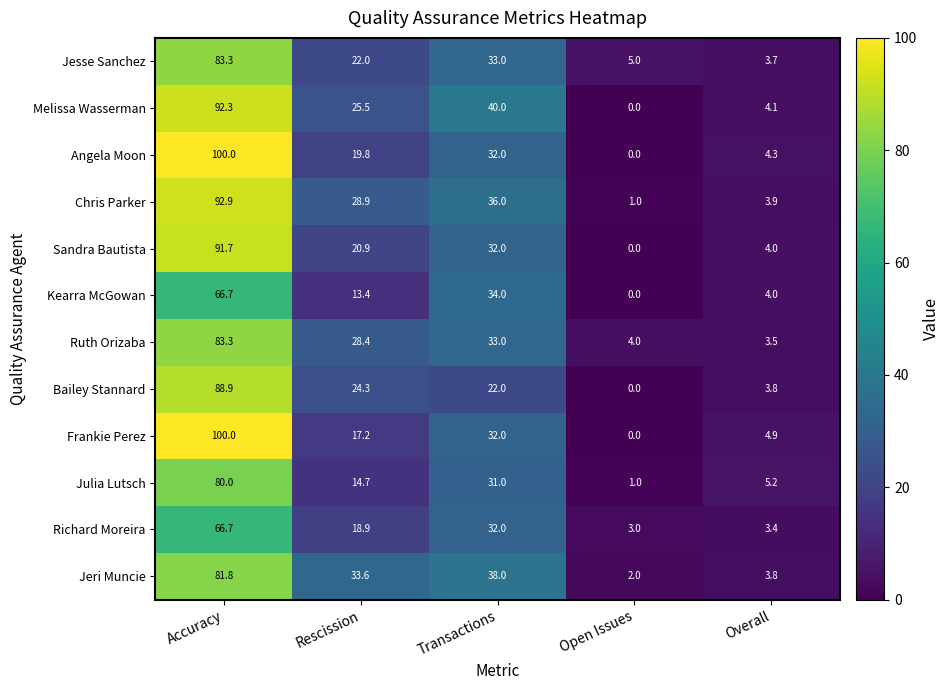

Is it true that Julia Lutsch equals 2.6 at Overall?

False